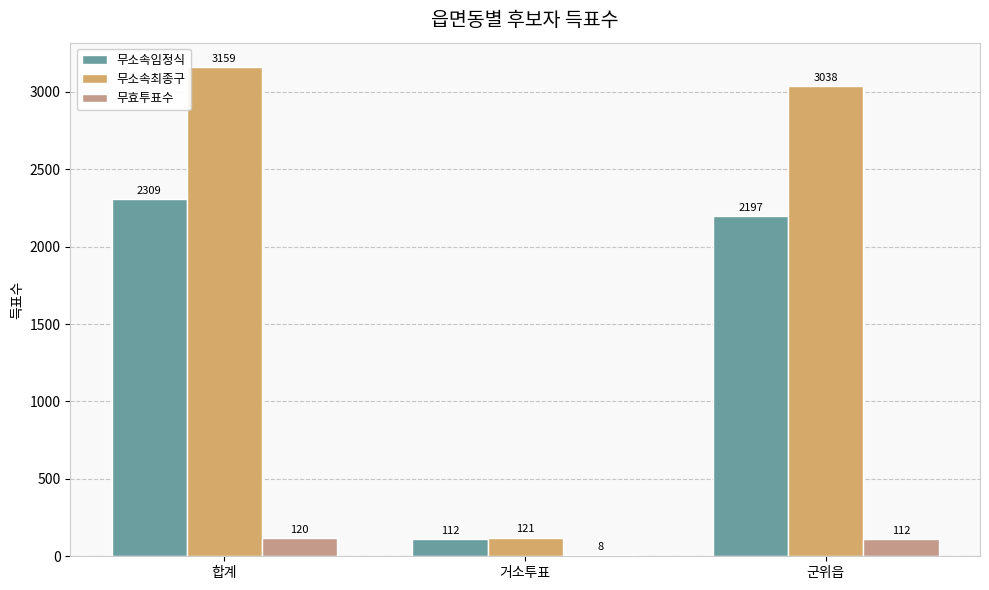

What is the greatest value displayed?

3159